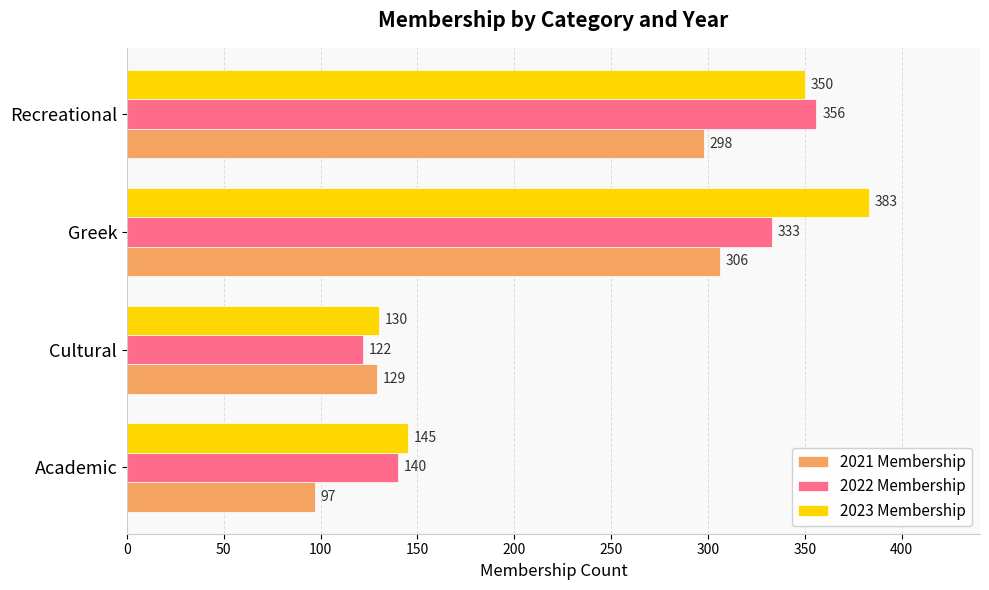

What is the difference between the maximum and minimum values in the 2023 Membership series?

253